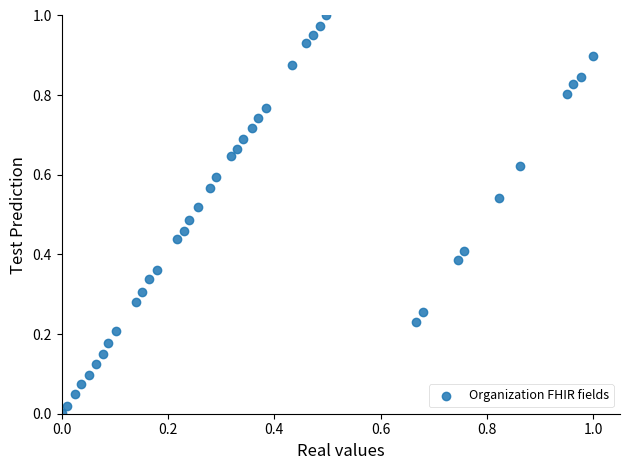

How many data points are displayed?

40